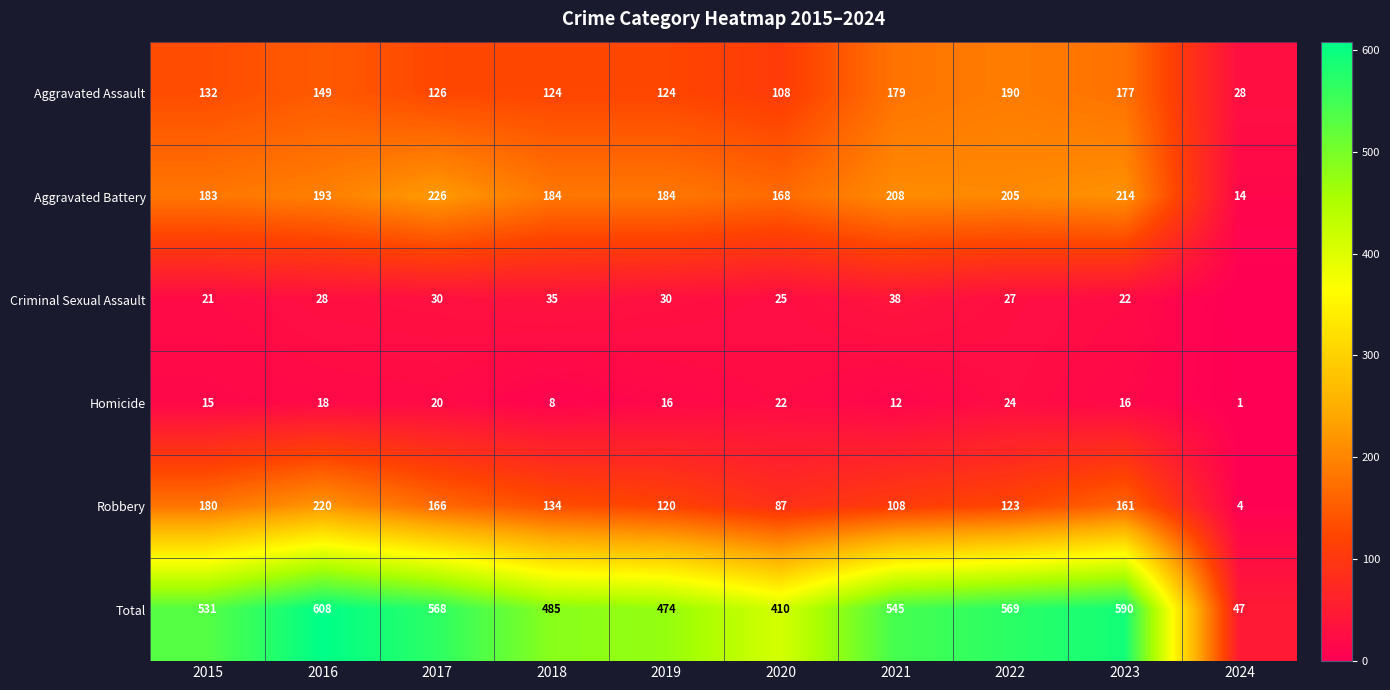

What is the difference between the highest and lowest values at 2023?

574